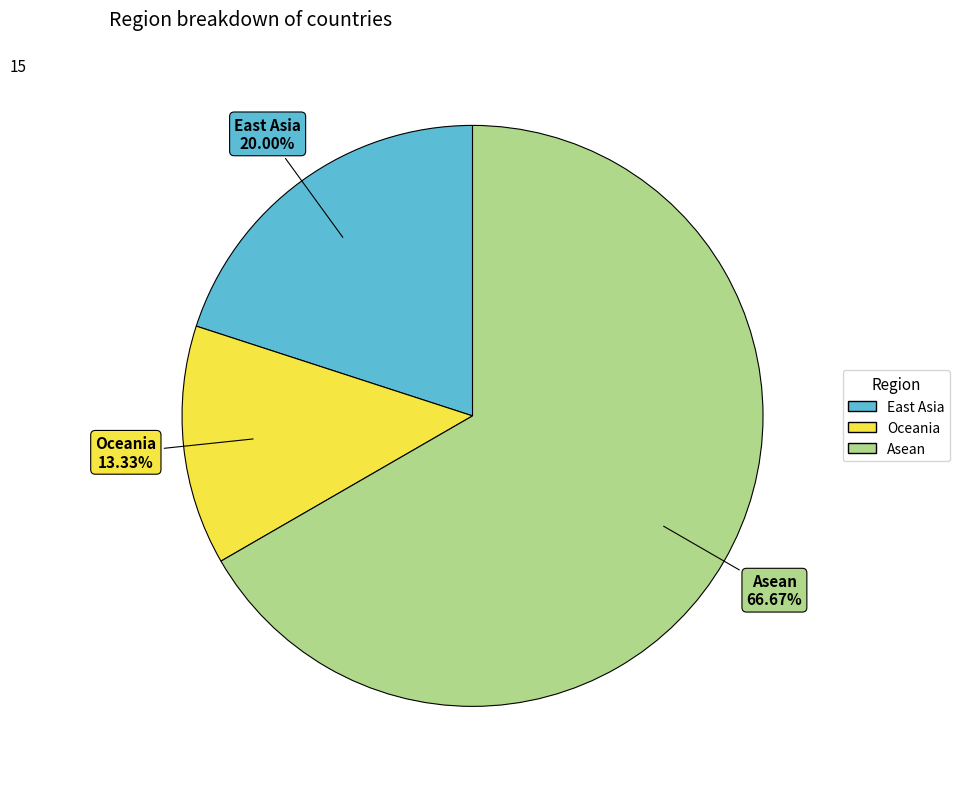

What percentage is NOT represented by East Asia?

80.0%